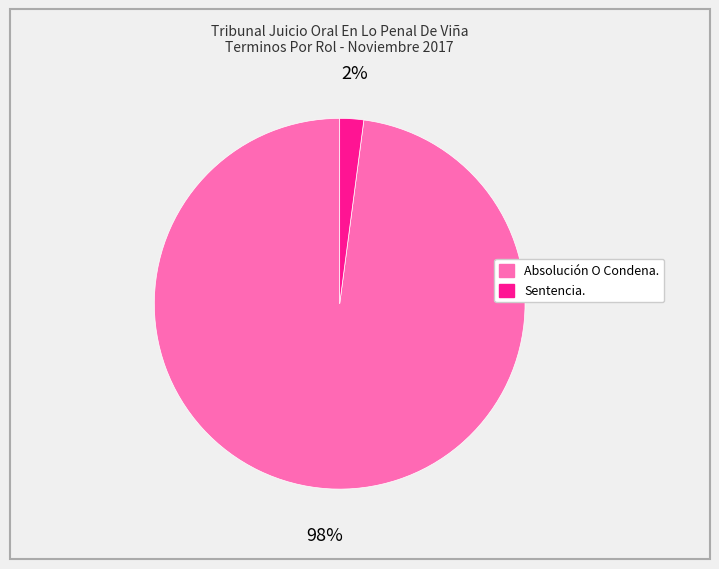

Is the sum of Absolución O Condena. and Sentencia. greater than half?

Yes